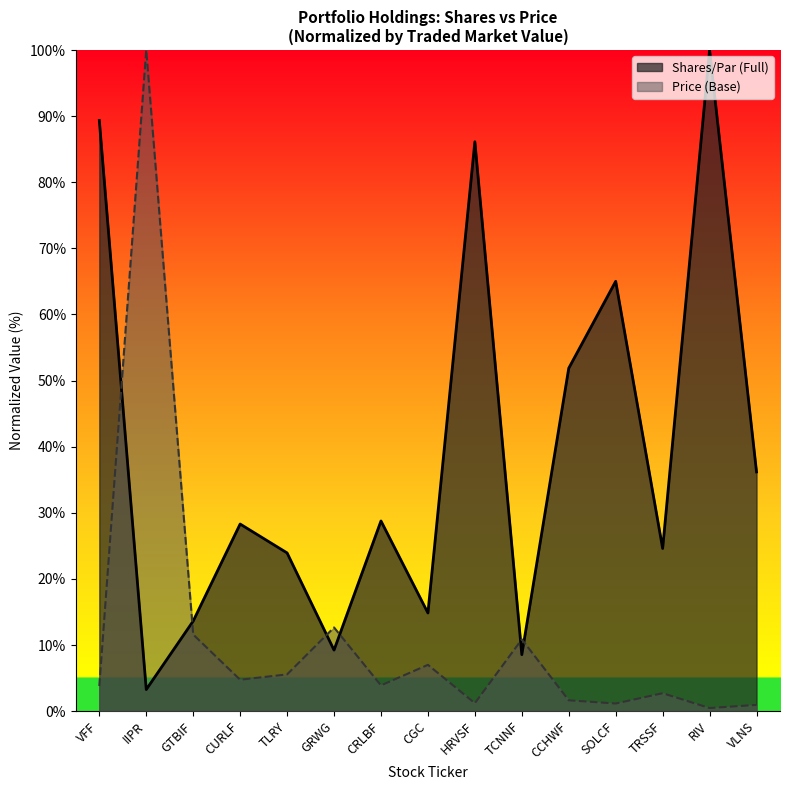

What is the total value across all series at TRSSF?

27.3